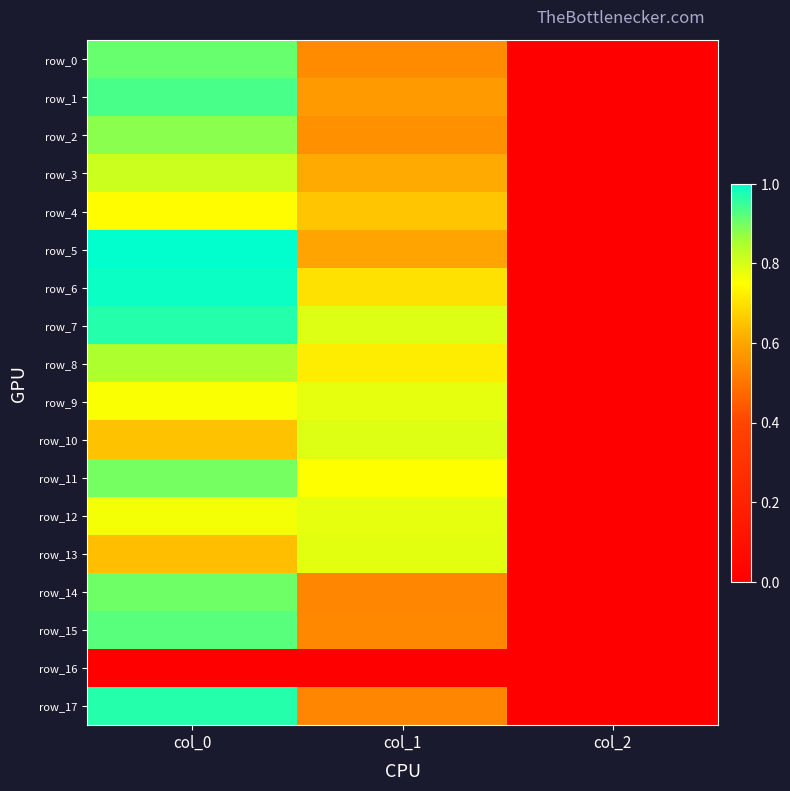

Which series has the largest total across all categories?

row_7